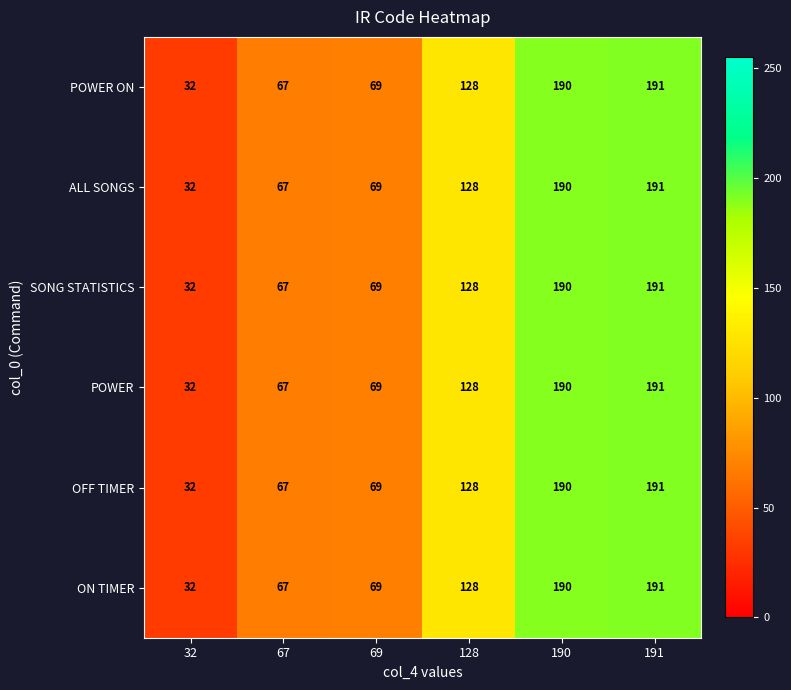

Is the value of OFF TIMER at 191 greater than the value of POWER at 32?

Yes